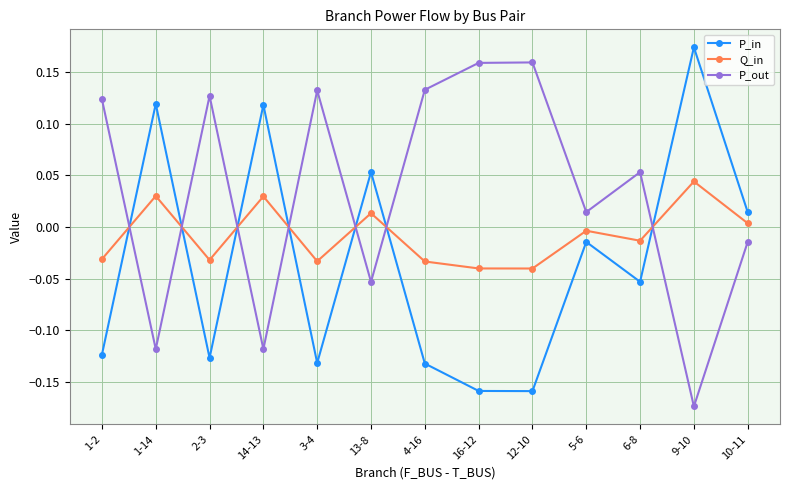

At which category is the sum across all series the highest?

9-10